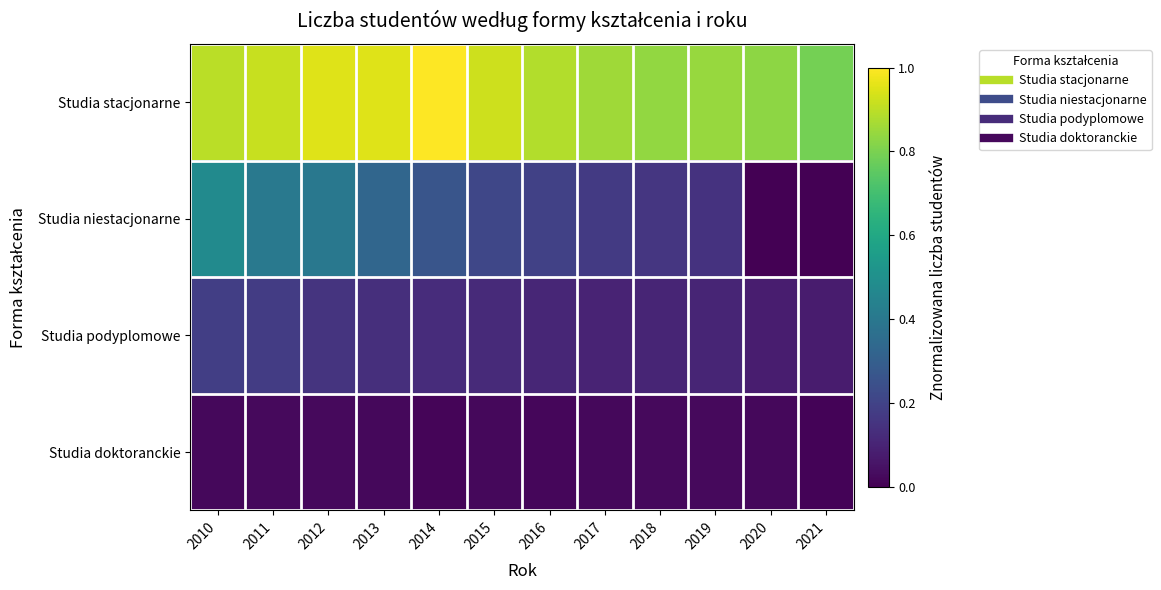

Which category has the lowest value across all series?

2020